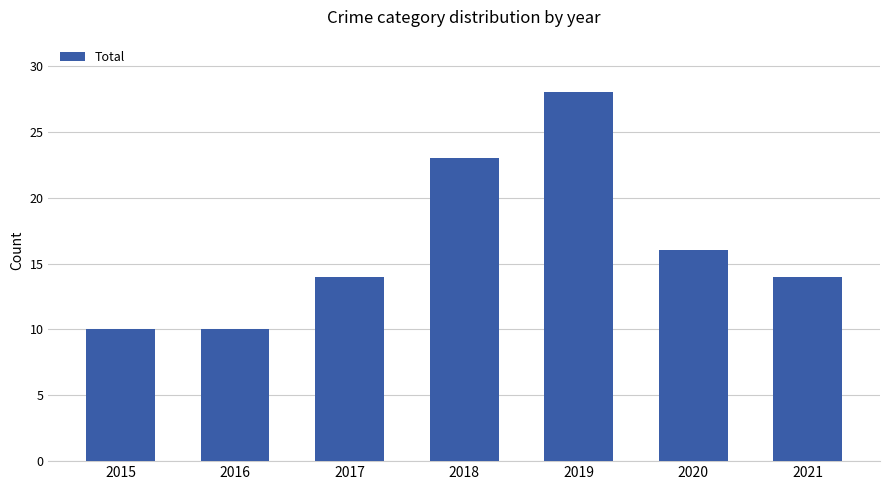

What is the difference between the second highest and minimum values?

13